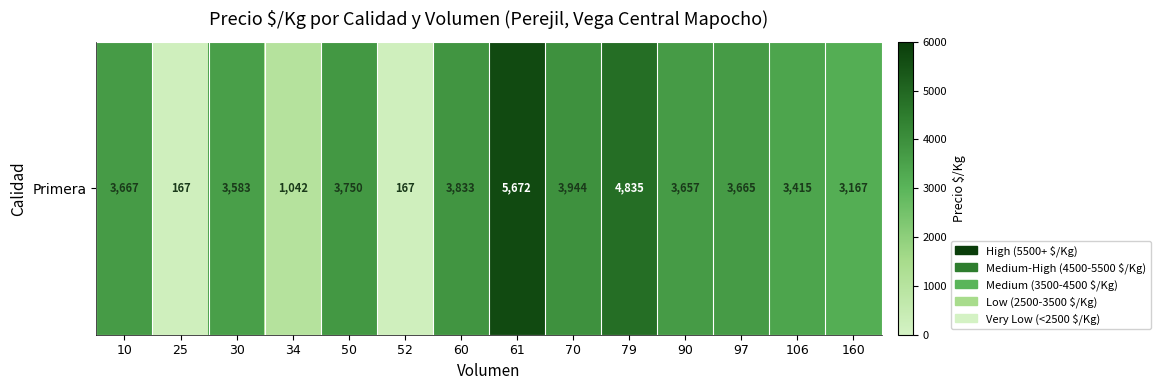

At which category does the chart reach its peak across all series?

61